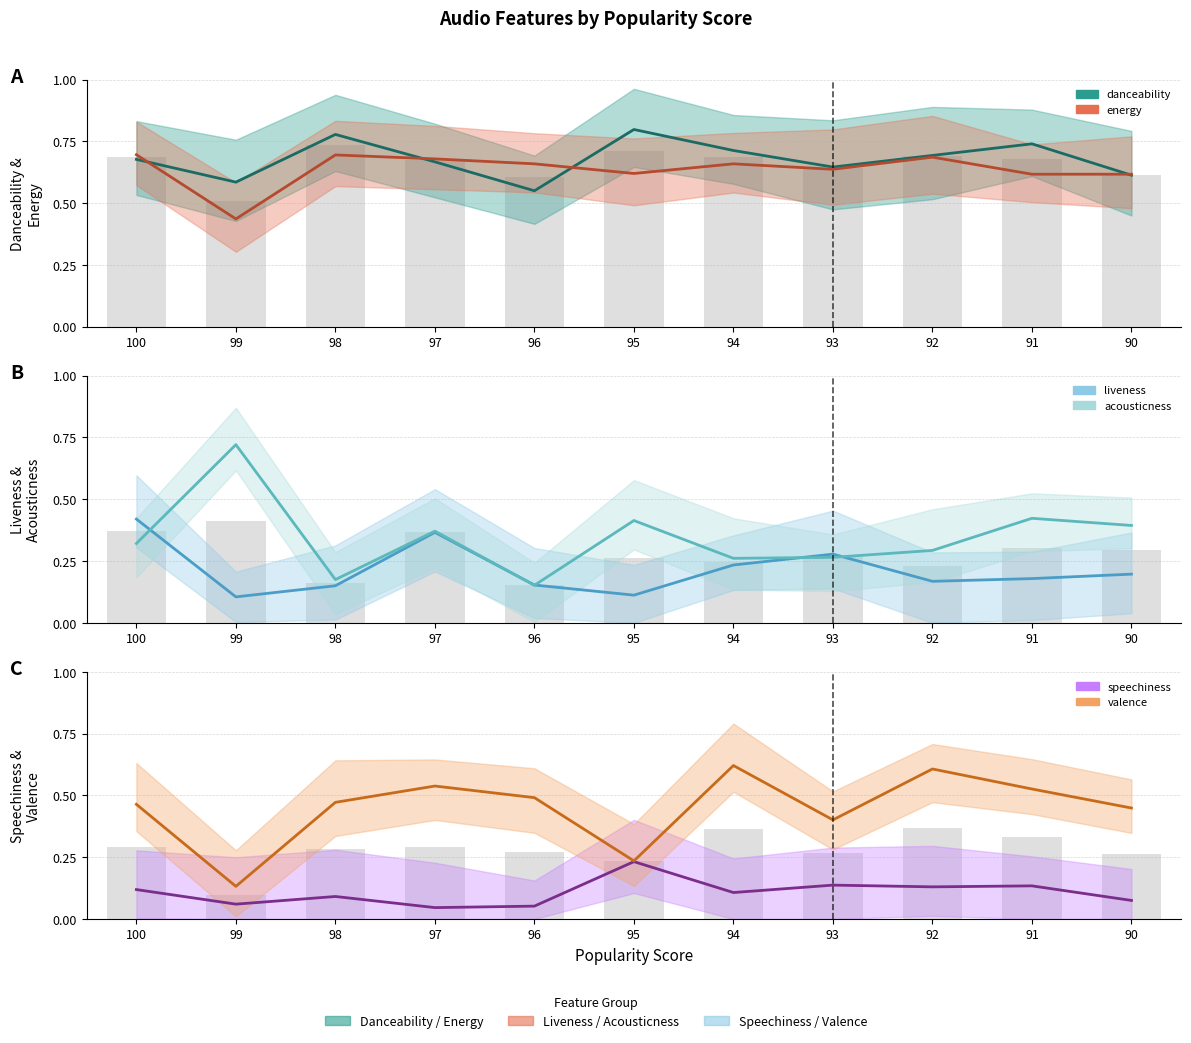

True or false: danceability has a value of 0.7 at 97.

True